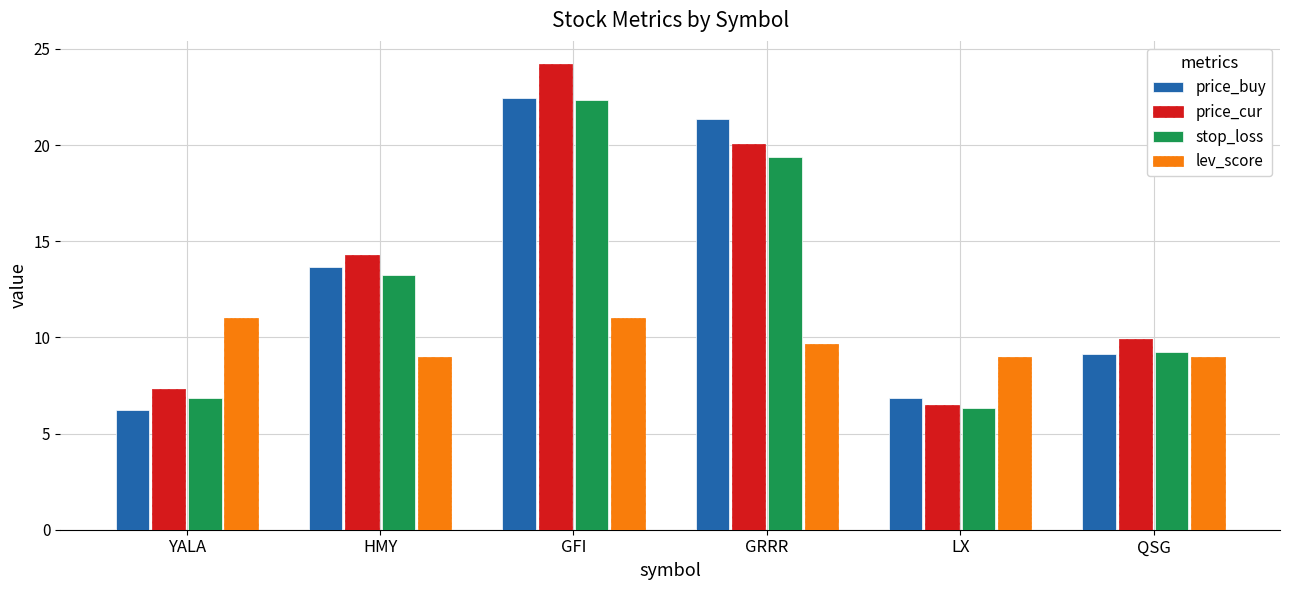

Reading right to left, list all the values displayed in this chart.

price_buy: 9.1	6.9	21.4	22.5	13.7	6.2
price_cur: 9.9	6.5	20.0	24.2	14.3	7.3
stop_loss: 9.3	6.3	19.4	22.3	13.2	6.8
lev_score: 9.0	9.0	9.7	11.0	9.0	11.0